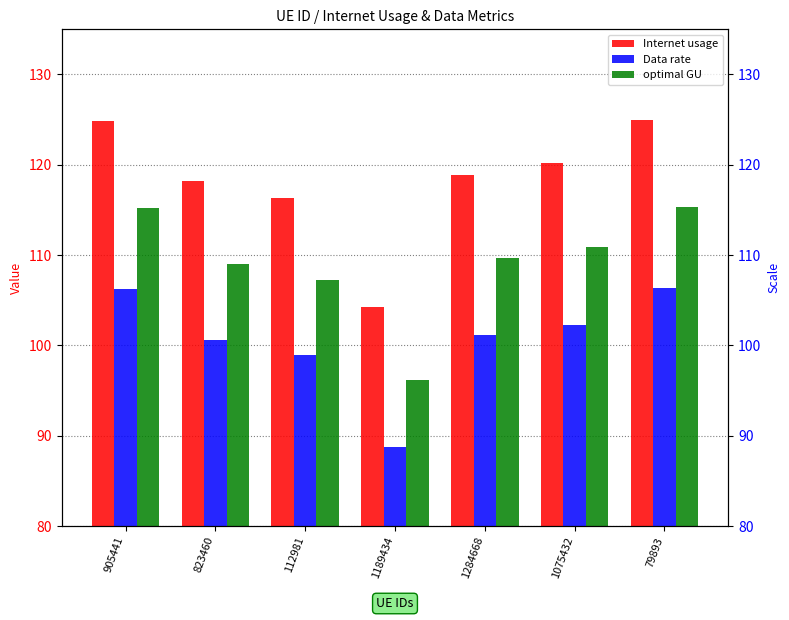

Which has a higher value, 1284668 or 79893?

79893